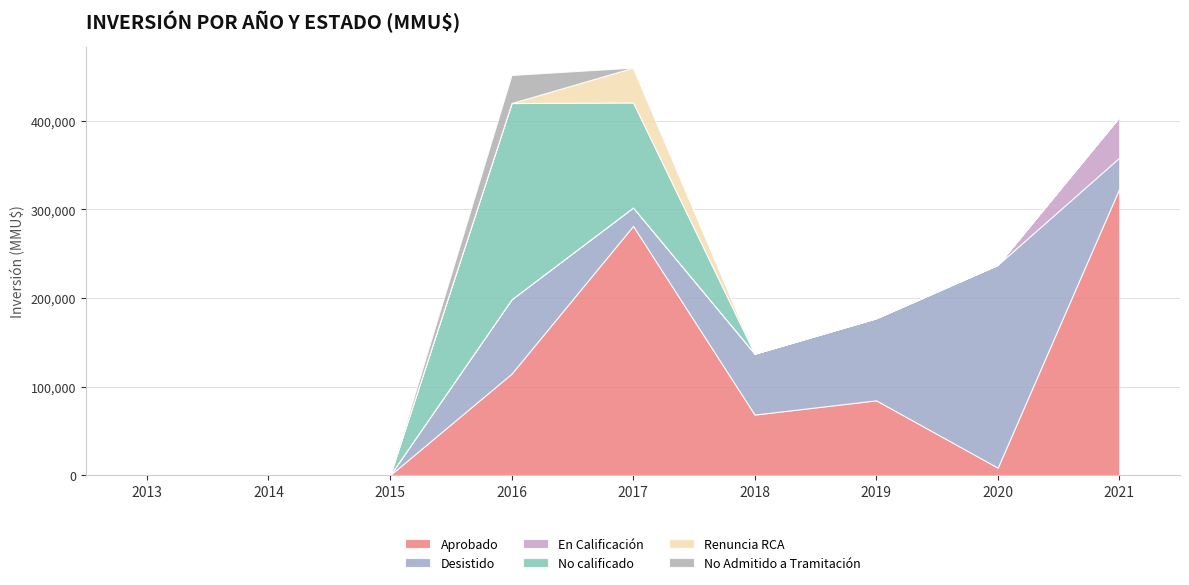

True or false: No Admitido a Tramitación and Desistido intersect in this chart.

False